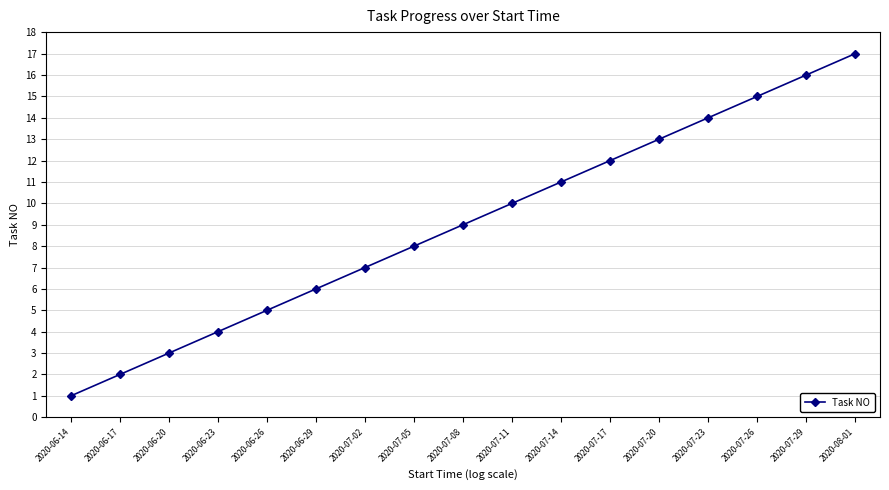

At which label is the value closest to 9?

2020-07-08